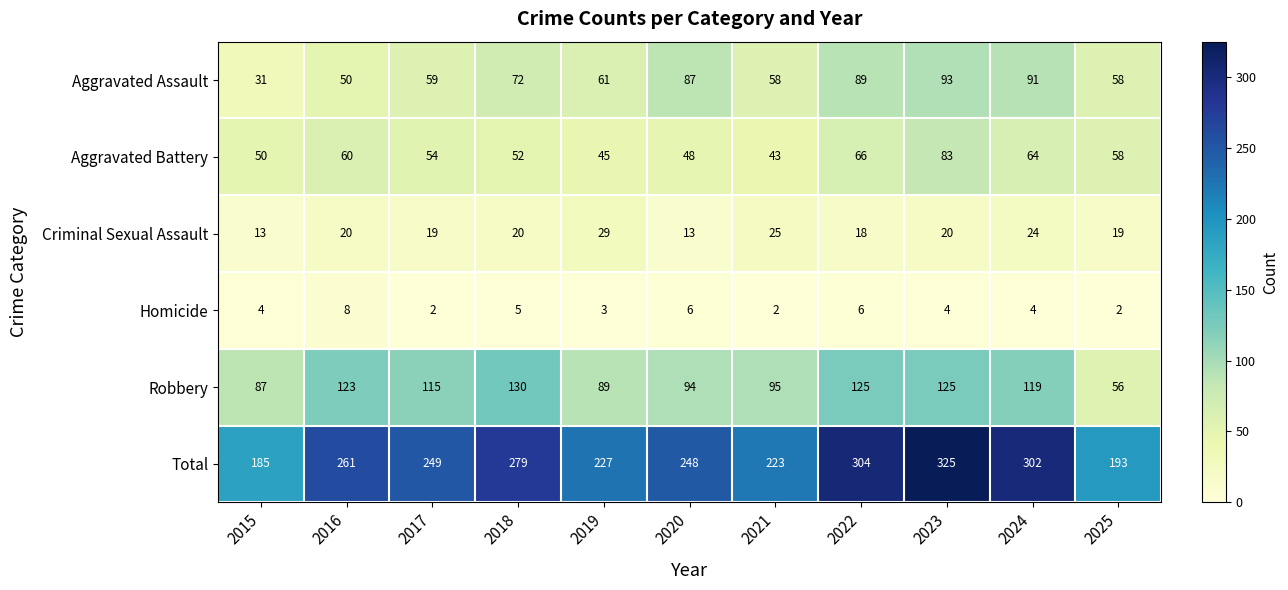

What is the minimum value shown in the chart?

2